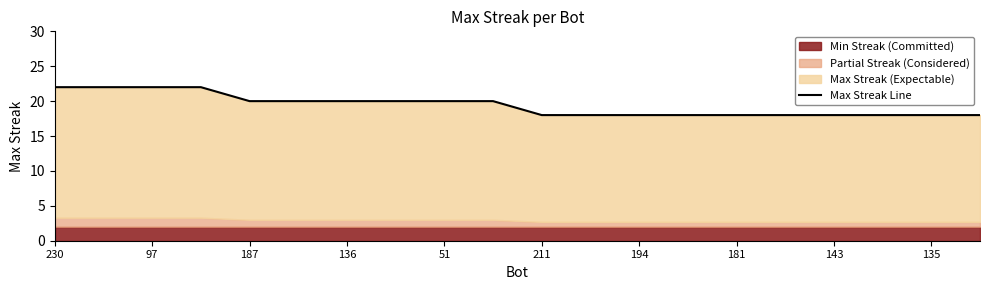

How many data points are less than 20?

10